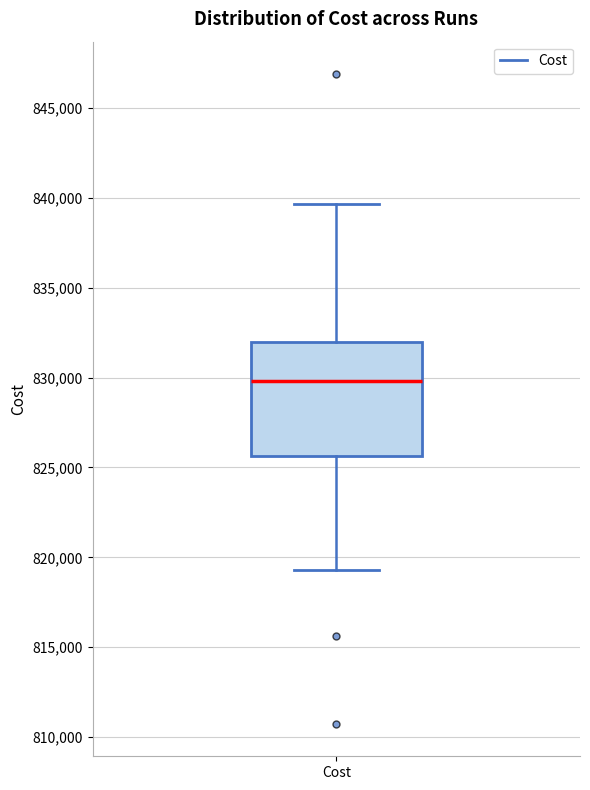

Read this box plot against the y-axis: the position of the median line, the range covered by the box, and the ends of both whiskers. The values are not printed on the chart, so give them approximately, as read against the axis.

median 830000, box 825500 to 832000, whiskers 819500 to 839500